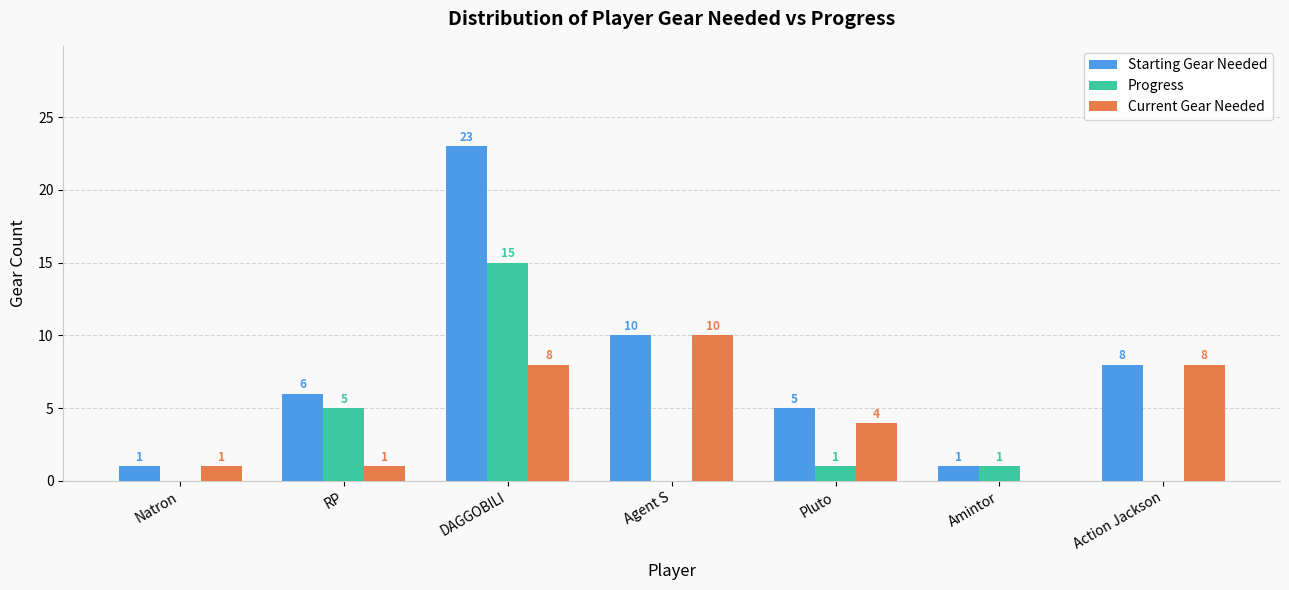

What is the spread (max minus min) of values at Action Jackson?

8